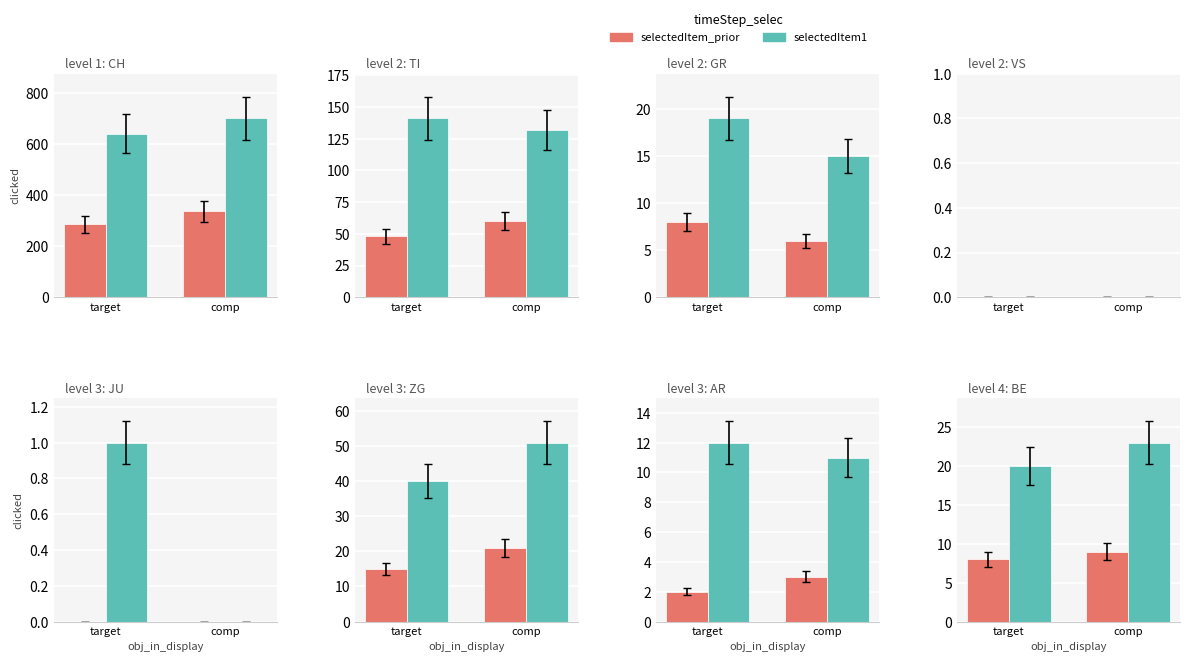

What value does the selectedItem_prior series have at target?

8